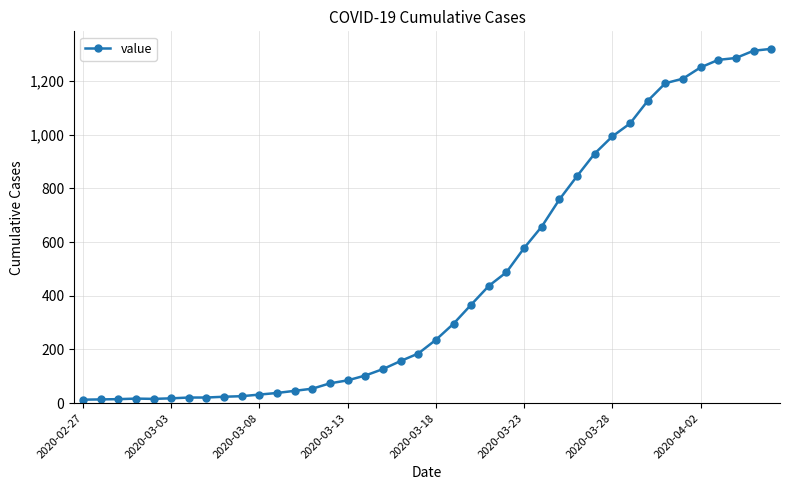

What is the difference between the maximum and minimum values?

1307